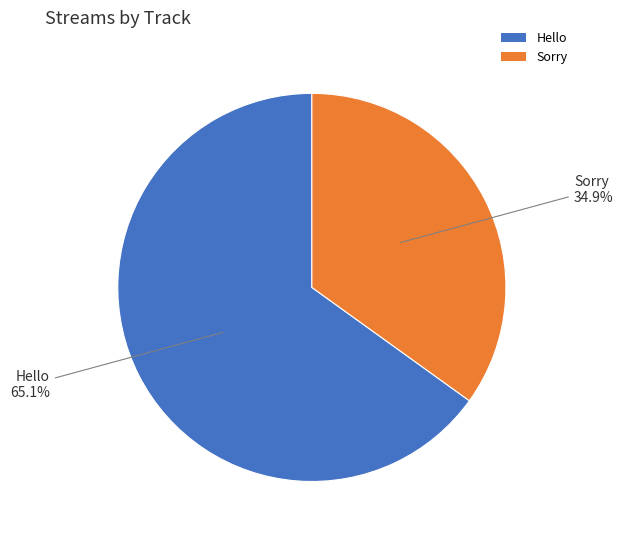

How many segments does this pie chart have?

2